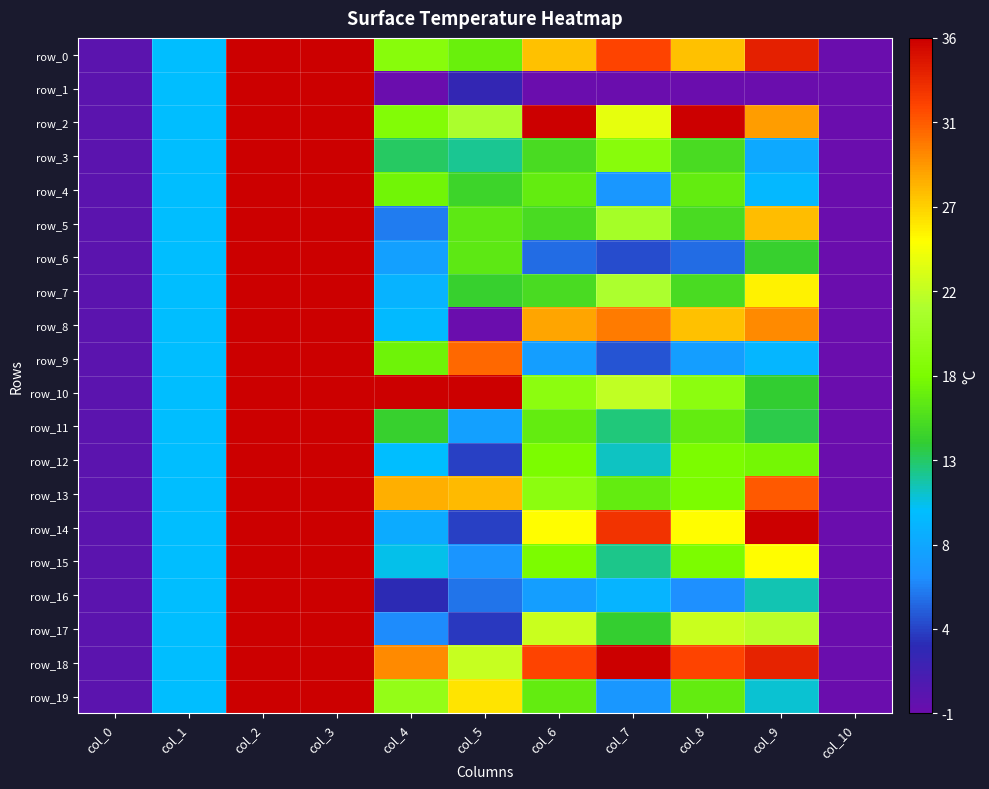

Count the number of categories in the chart.

11